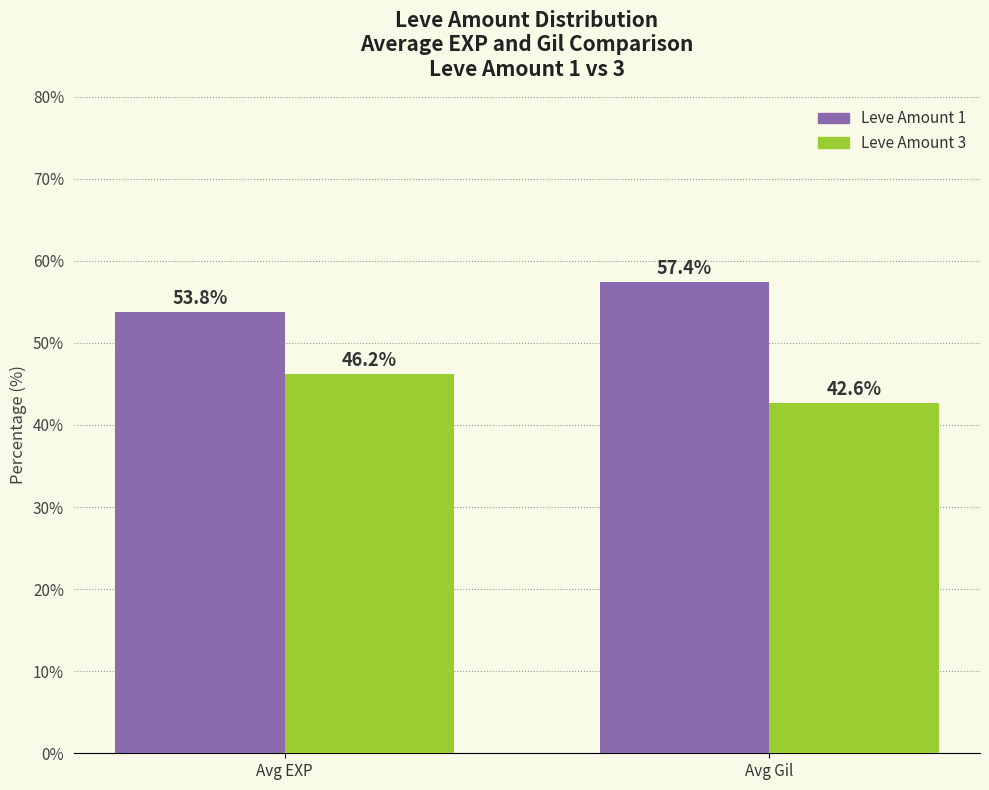

What is the difference between the highest and lowest values at Avg EXP?

7.6